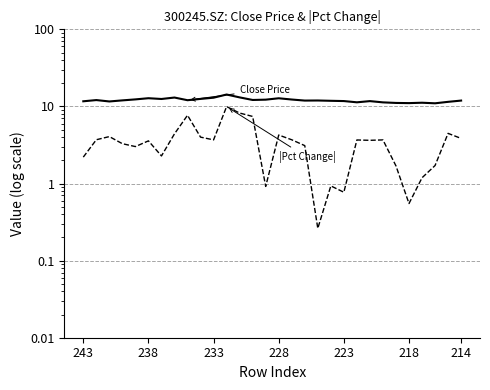

What are all the series names shown in the legend?

Close Price, |Pct Change|